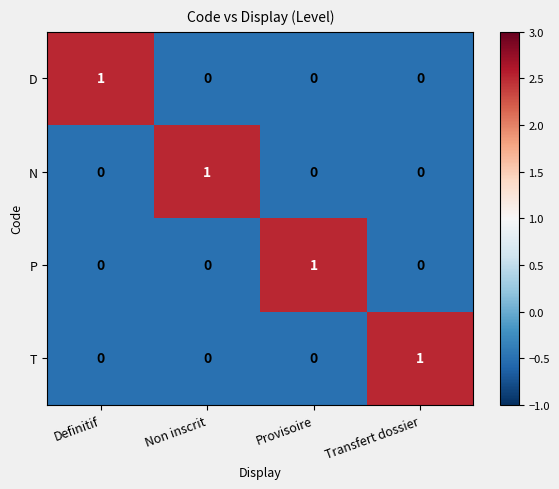

Count the N values in the range 0 to 1.

4